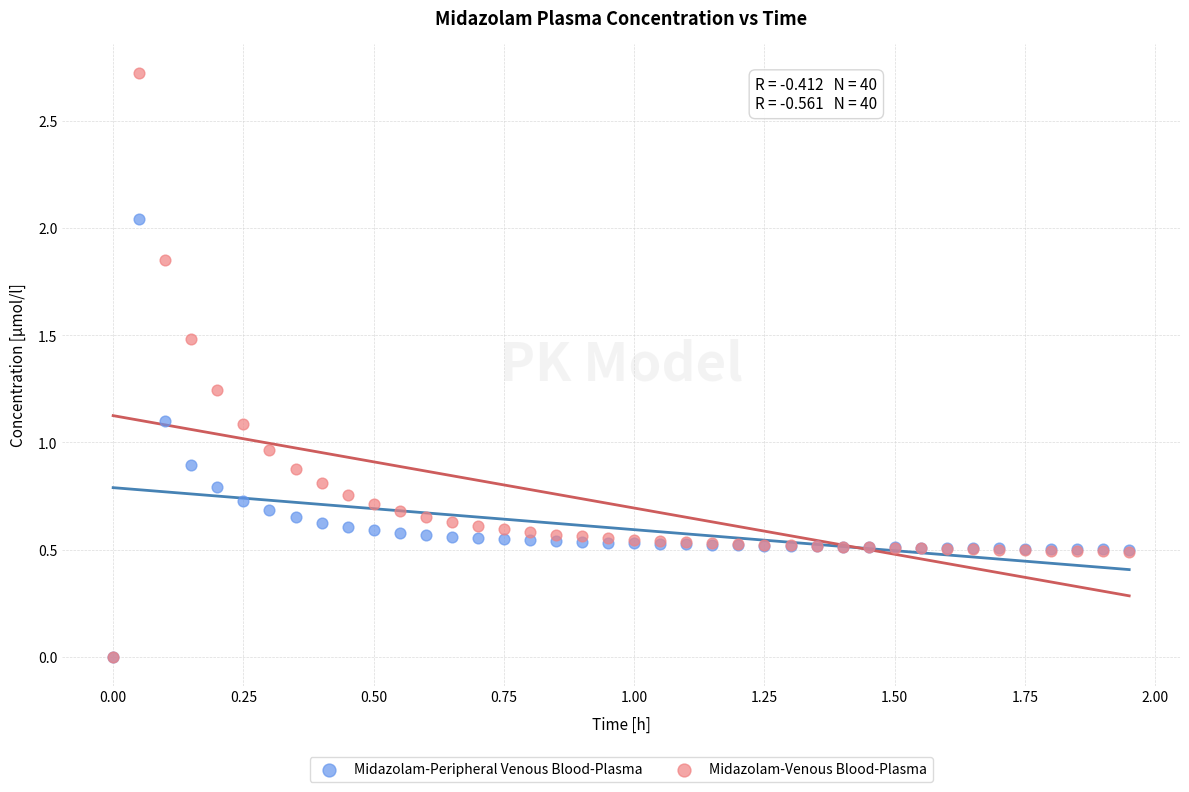

Which series has the largest Y range (max minus min)?

Midazolam-Venous Blood-Plasma